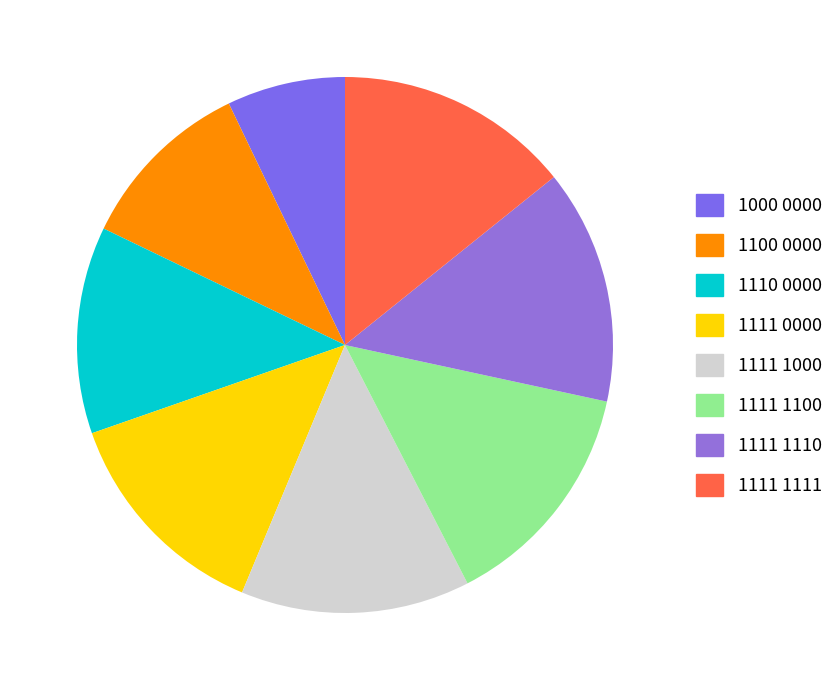

The 1111 1111 slice represents 7% of the pie. True or false?

False